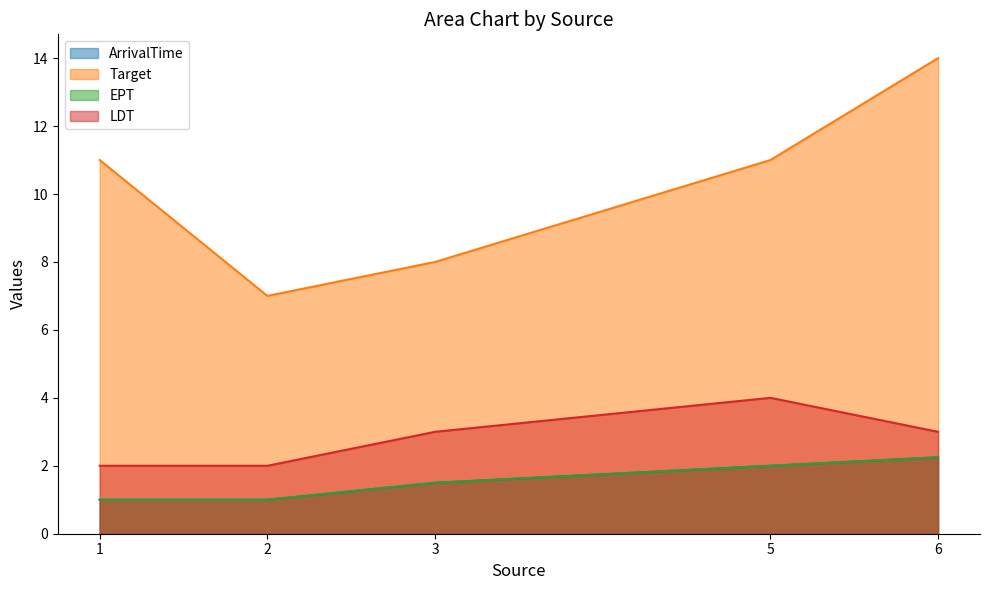

Does the chart display data point markers on the line(s)?

No